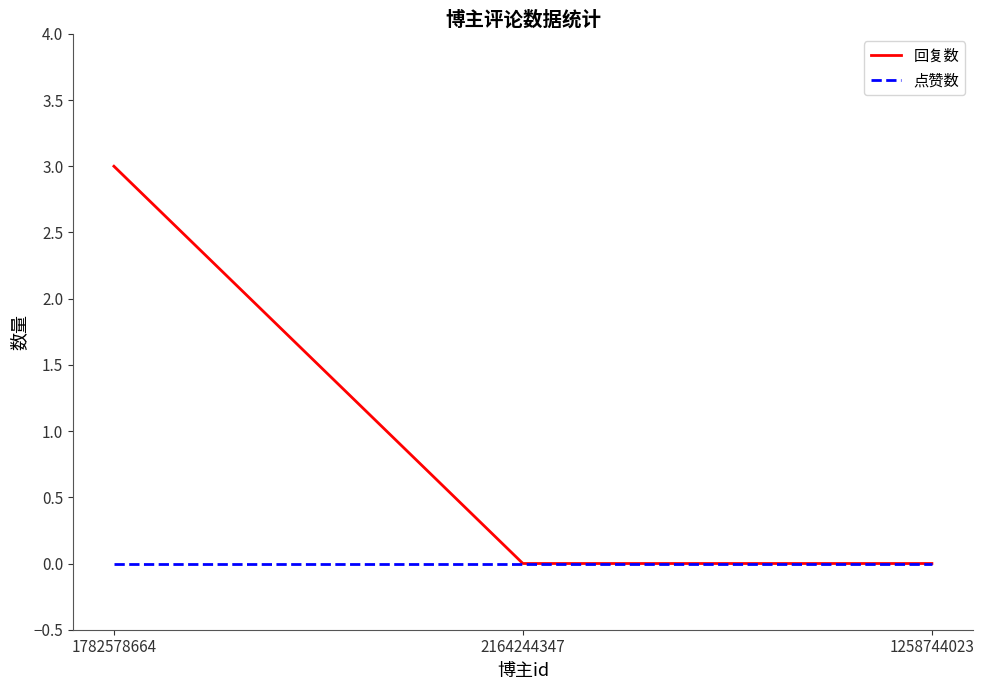

Reading right to left, list all the values displayed in this chart.

回复数: 1258744023=0	2164244347=0	1782578664=3
点赞数: 1258744023=0	2164244347=0	1782578664=0